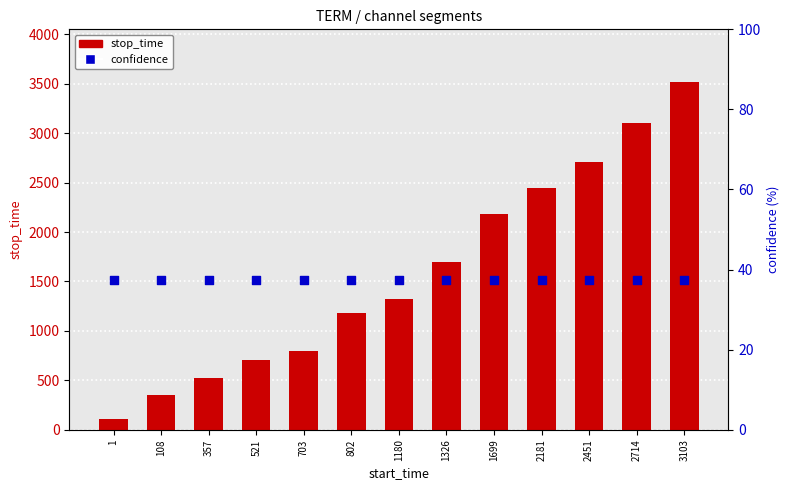

Which series contains the lowest Y value?

confidence